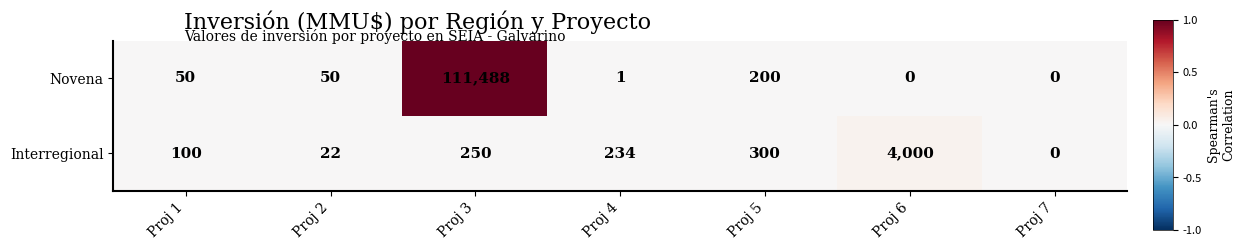

What is the total value across all series at Proj 1?

150